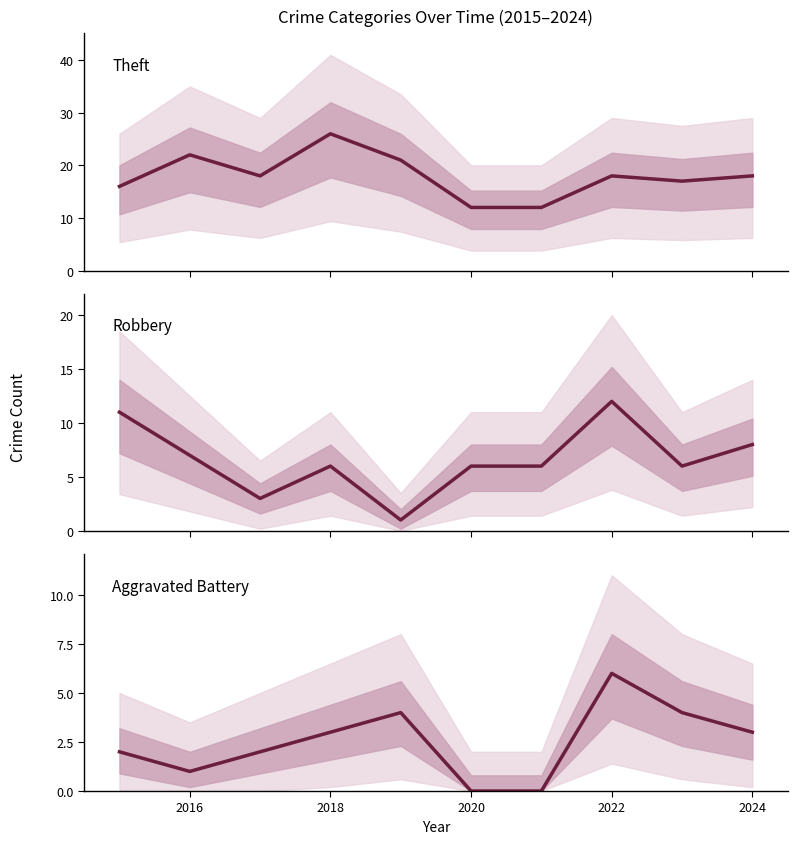

What is the difference between the second highest and second lowest values in the Robbery series?

8